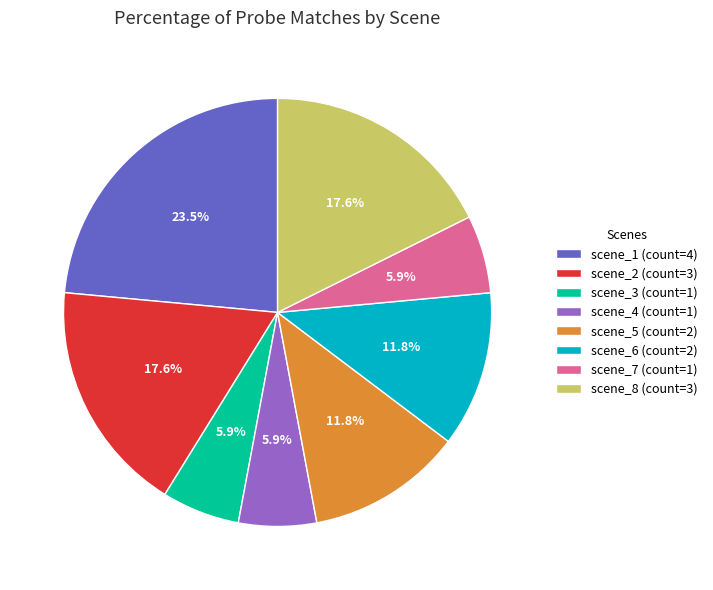

To the nearest percent, what is the combined percentage of scene_1 and scene_7?

29%